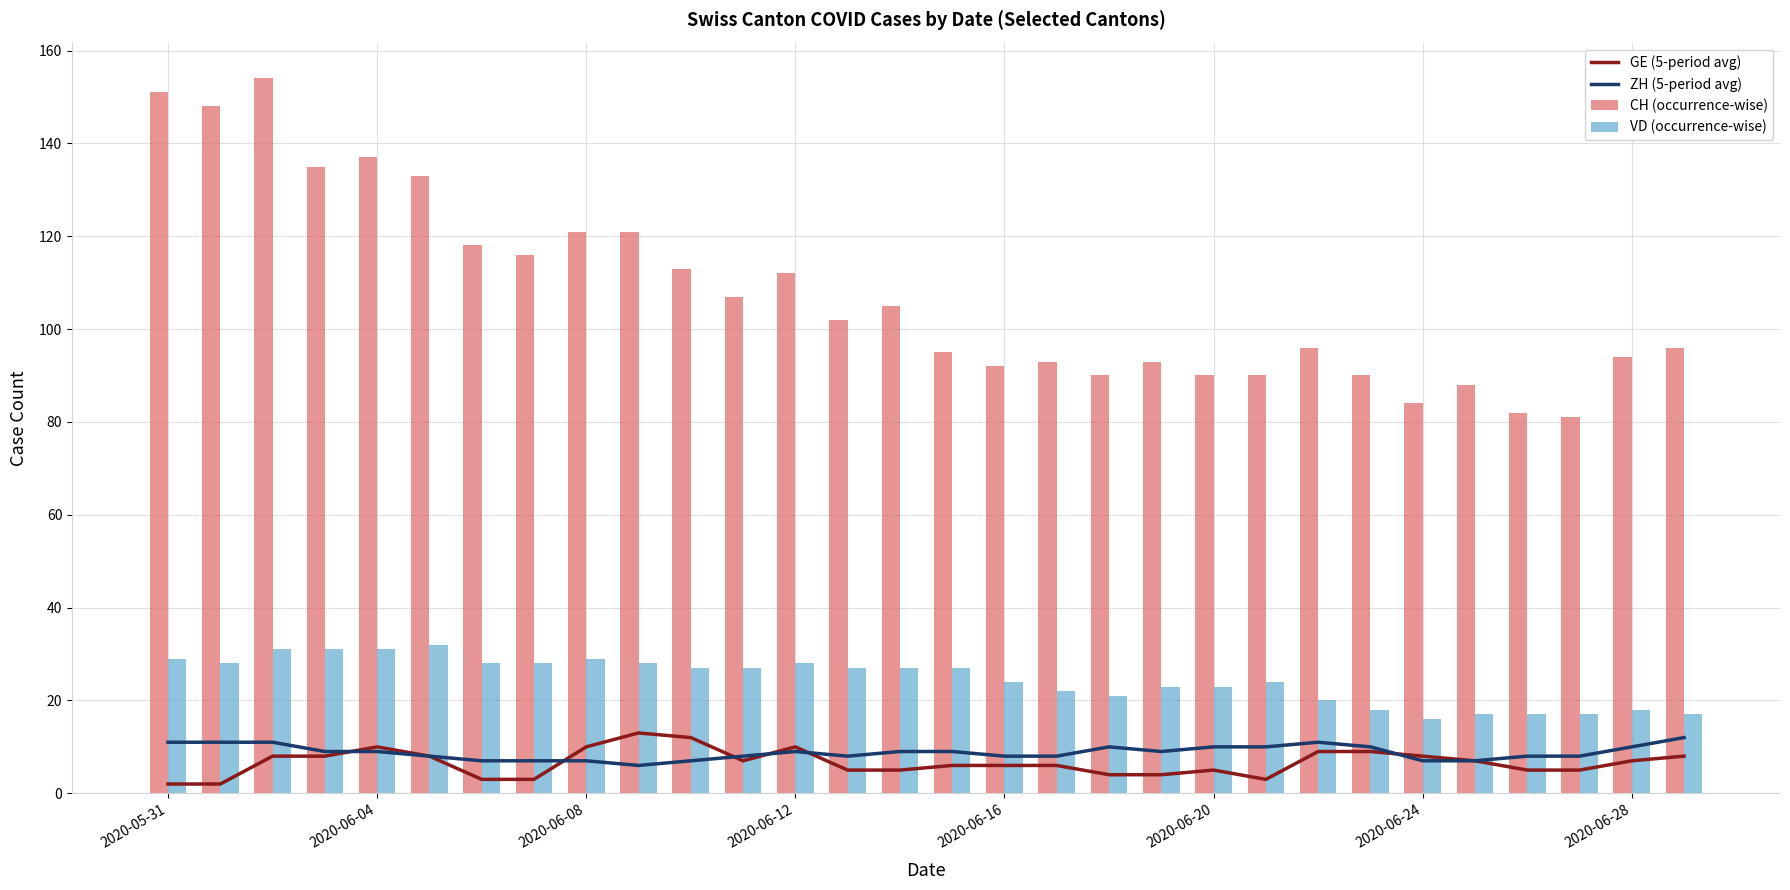

Reading left to right, extract all data points from this chart.

GE (5-period avg): 2	2	8	8	10	8	3	3	10	13	12	7	10	5	5	6	6	6	4	4	5	3	9	9	8	7	5	5	7	8
ZH (5-period avg): 11	11	11	9	9	8	7	7	7	6	7	8	9	8	9	9	8	8	10	9	10	10	11	10	7	7	8	8	10	12
CH (occurrence-wise): 151	148	154	135	137	133	118	116	121	121	113	107	112	102	105	95	92	93	90	93	90	90	96	90	84	88	82	81	94	96
VD (occurrence-wise): 29	28	31	31	31	32	28	28	29	28	27	27	28	27	27	27	24	22	21	23	23	24	20	18	16	17	17	17	18	17